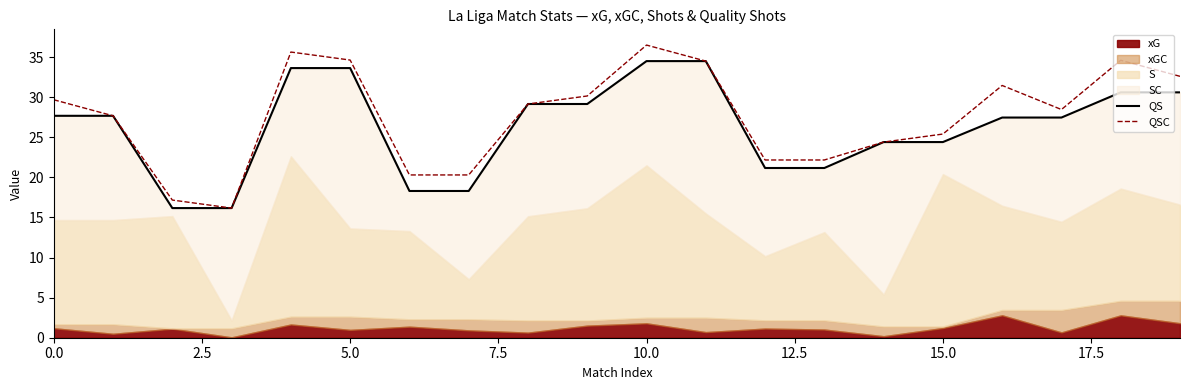

True or false: QS and QSC cross at least once.

False